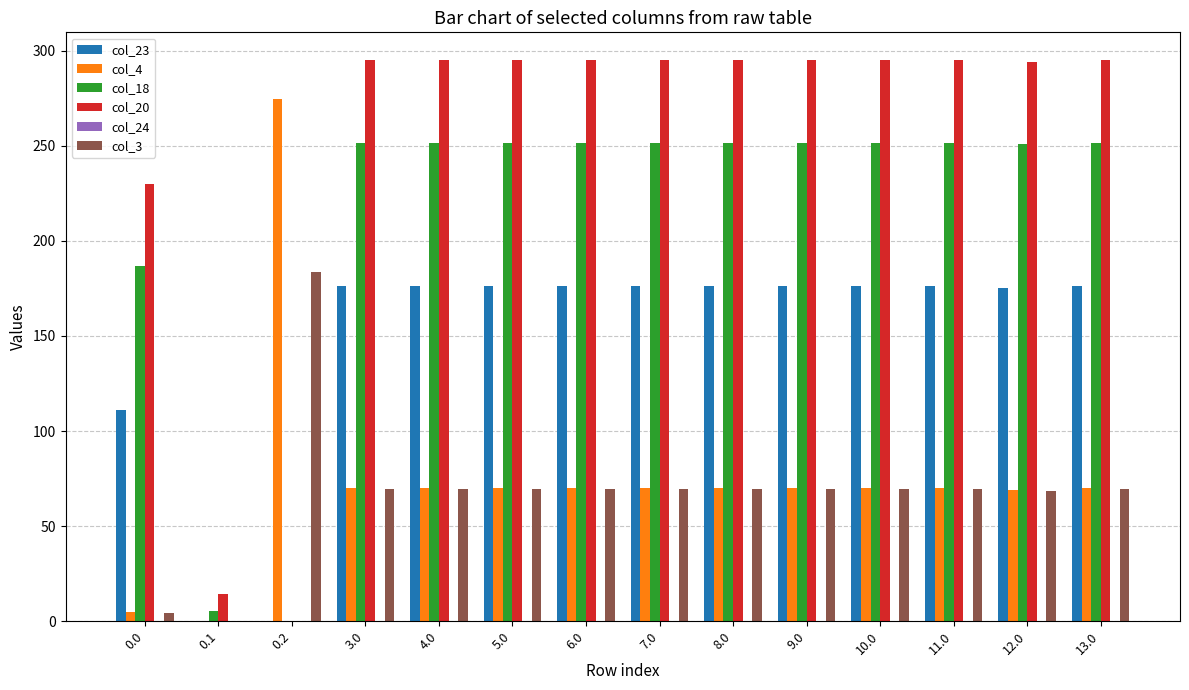

What is the sum of all col_18 values?

2959.5